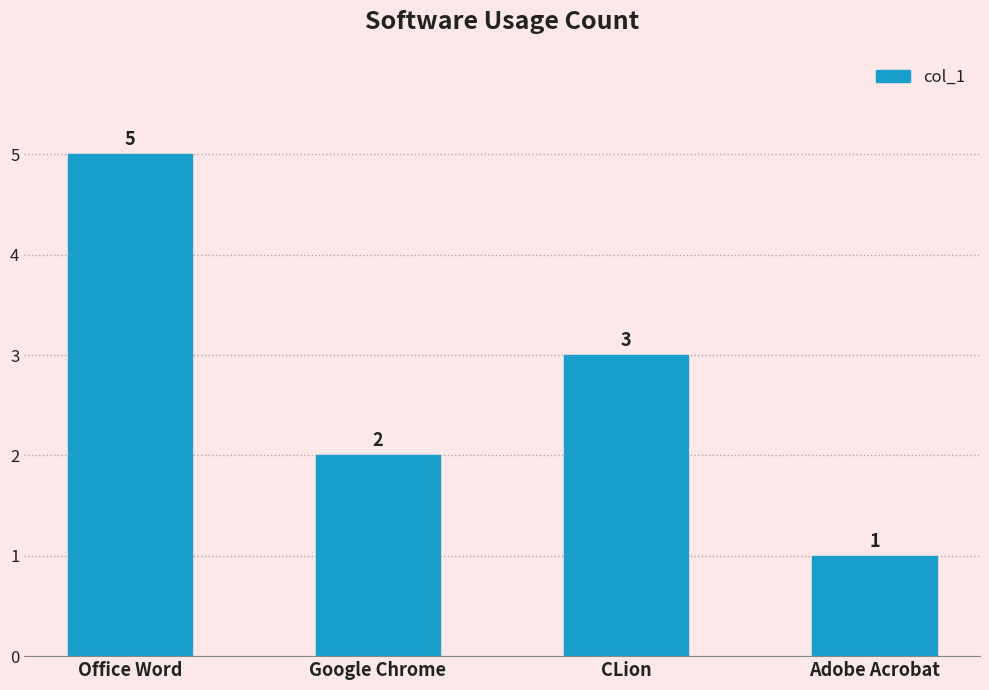

What position from the right is Office Word?

4